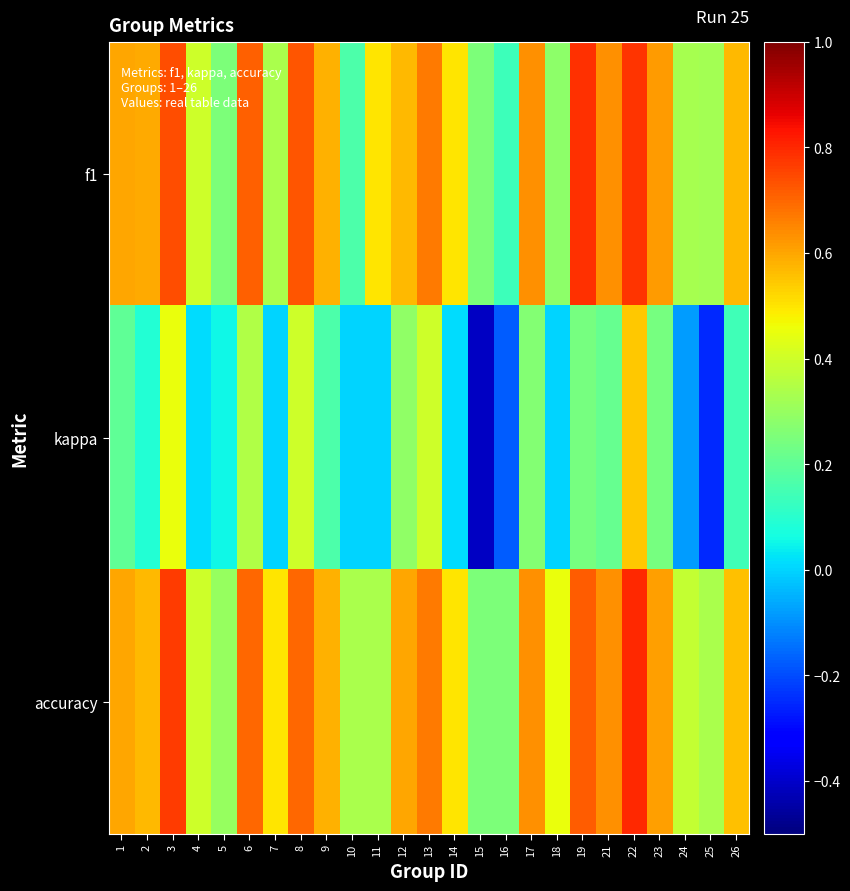

Which category has the lowest value across all series?

15